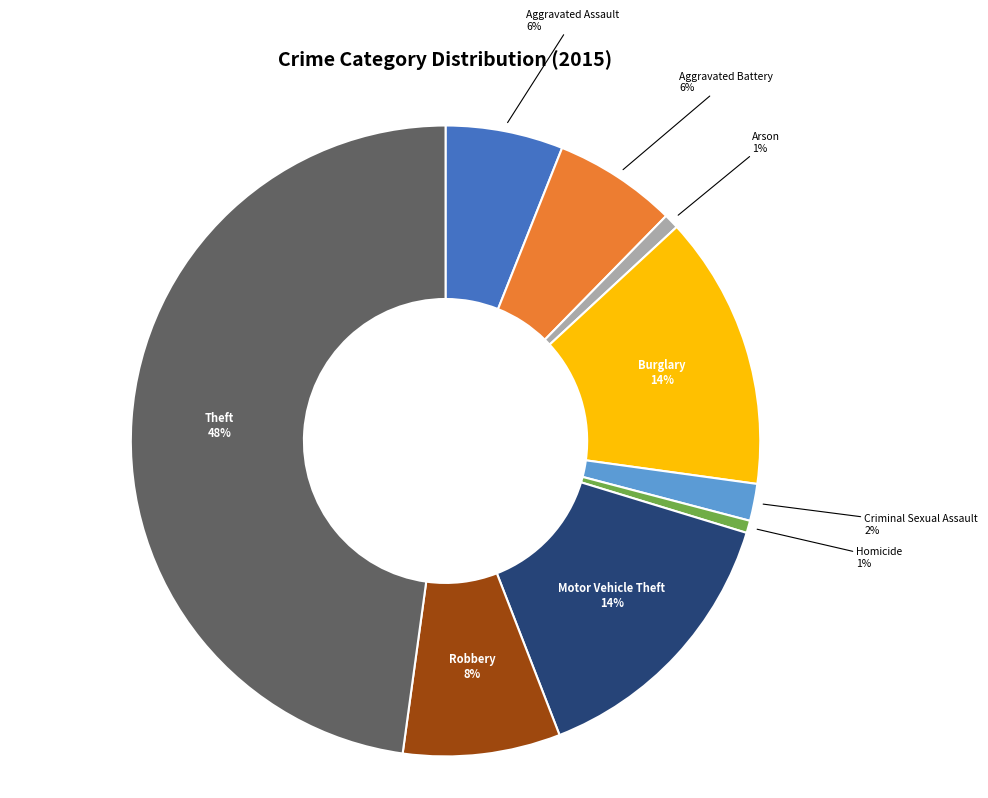

Does Homicide represent more than half of the total?

No